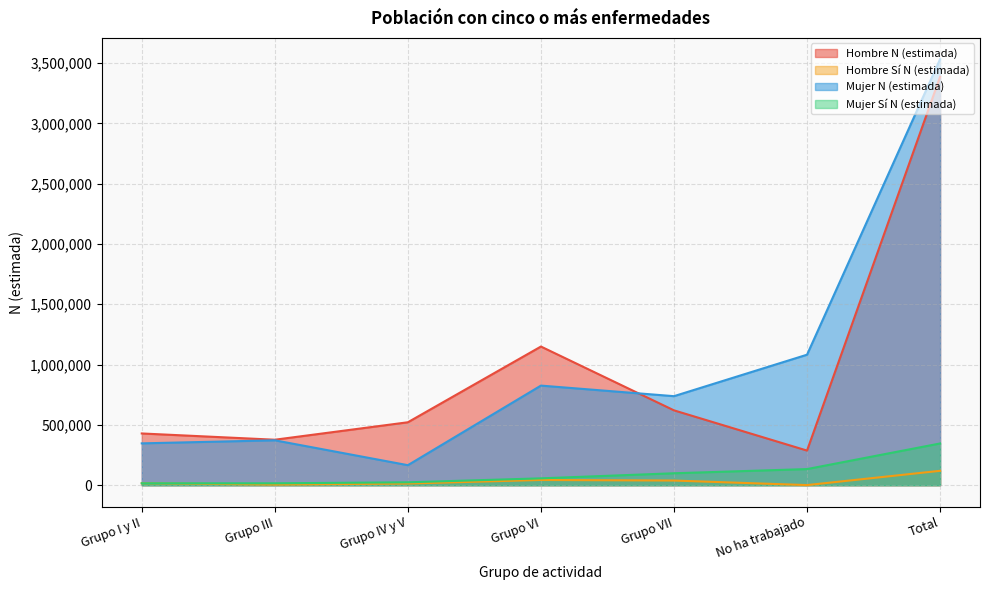

The value of Hombre Sí N (estimada) at Grupo I y II is 16455. True or false?

True